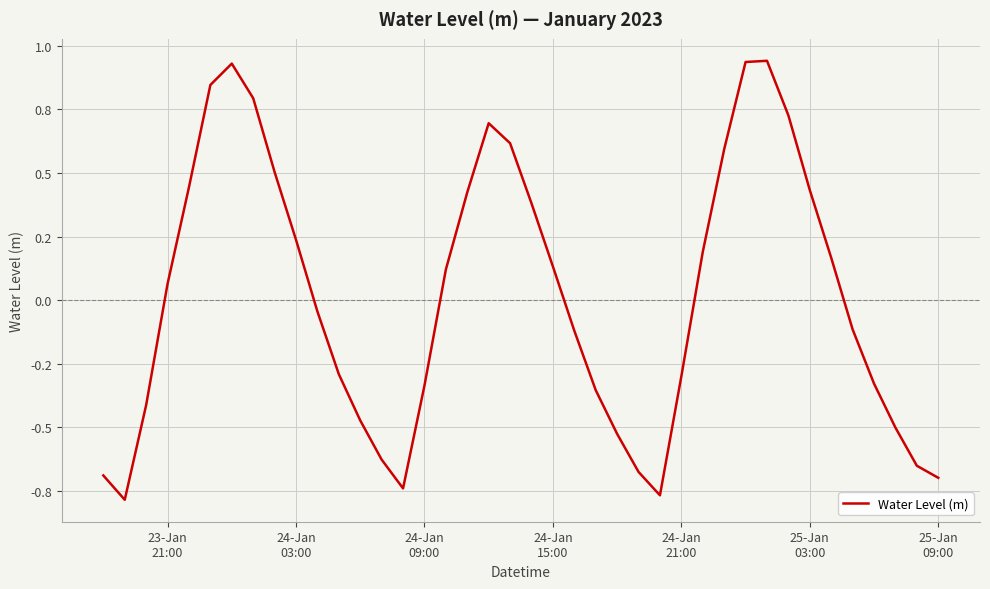

Does the chart display data point markers on the line(s)?

No